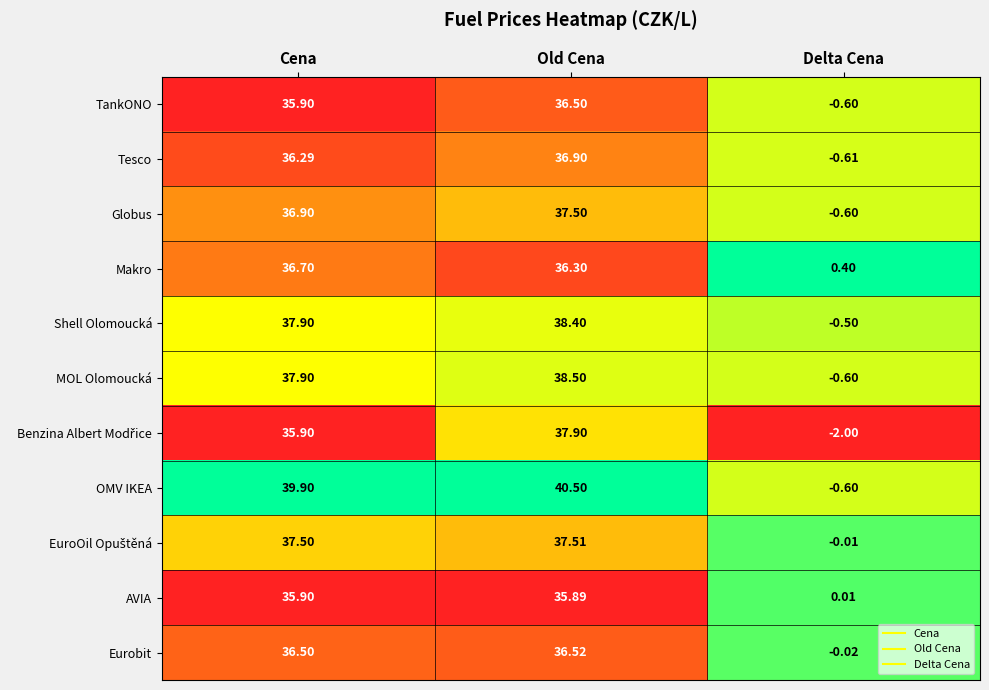

Which category has the highest value in the Eurobit series?

Old Cena